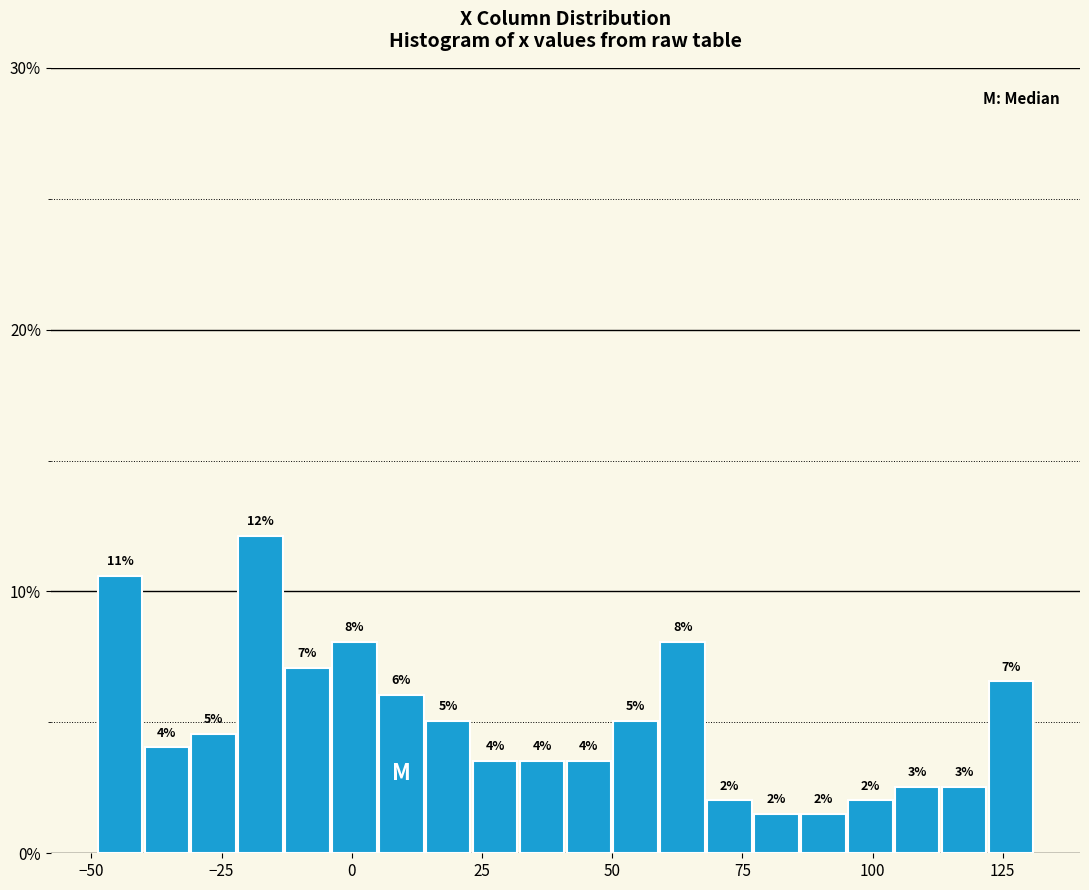

Read against the x-axis, roughly where is the centre of the tallest bar?

-20